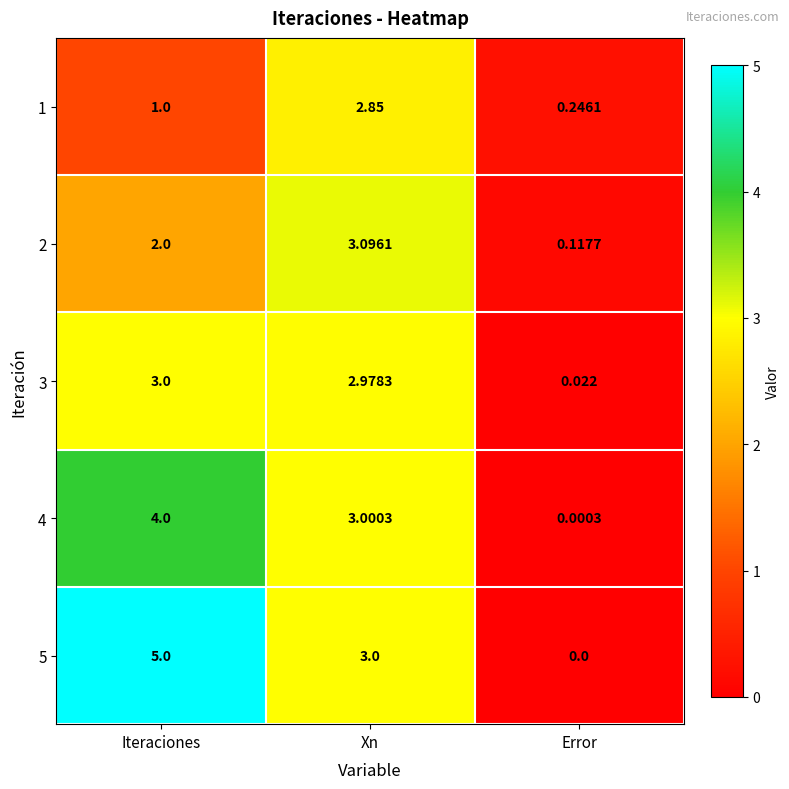

At which label does 3 reach its minimum?

Error